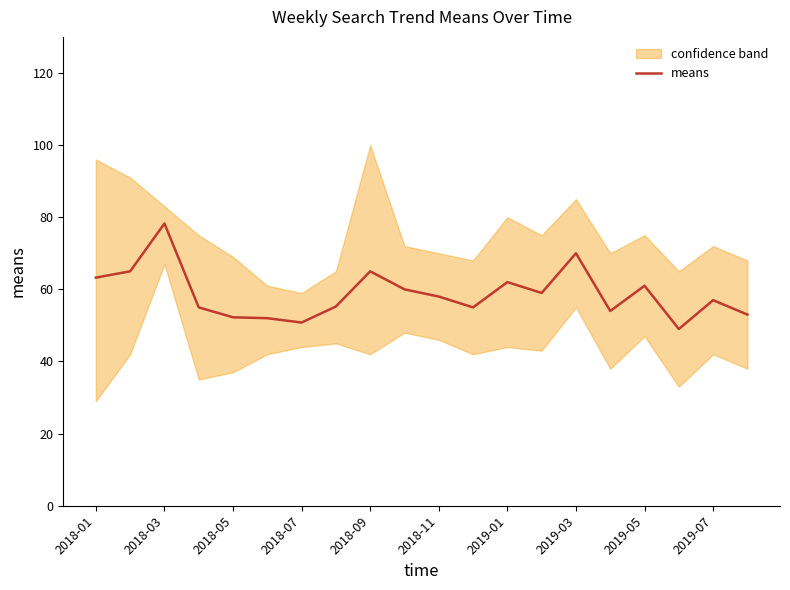

What is the minimum value for means?

49.0